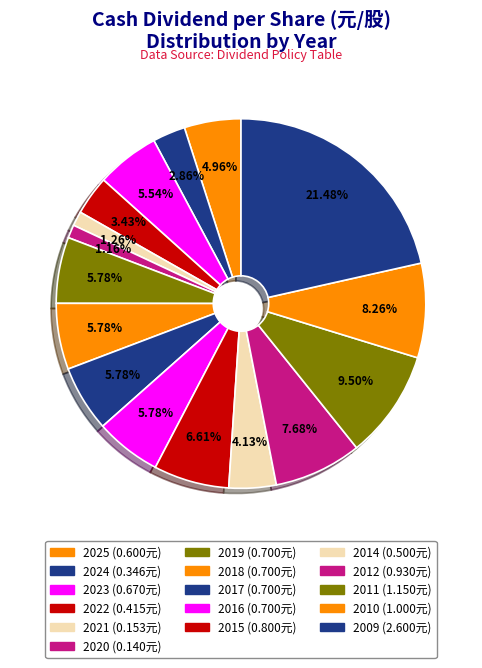

How many segments does this pie chart have?

16